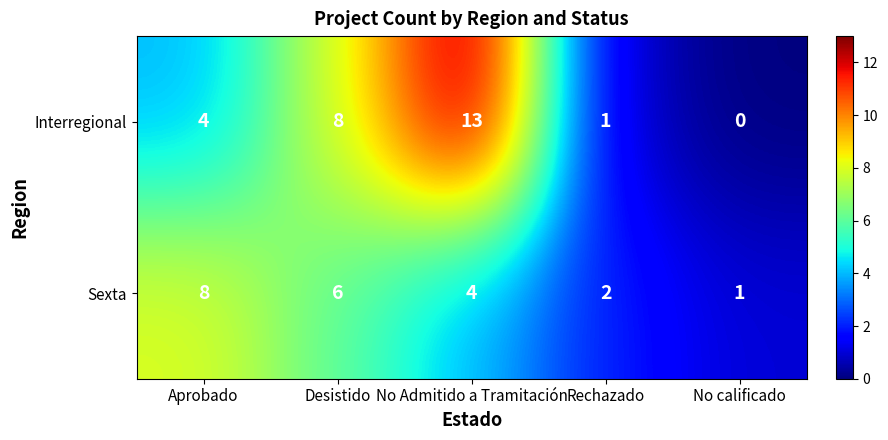

How many categories are shown in the chart?

5